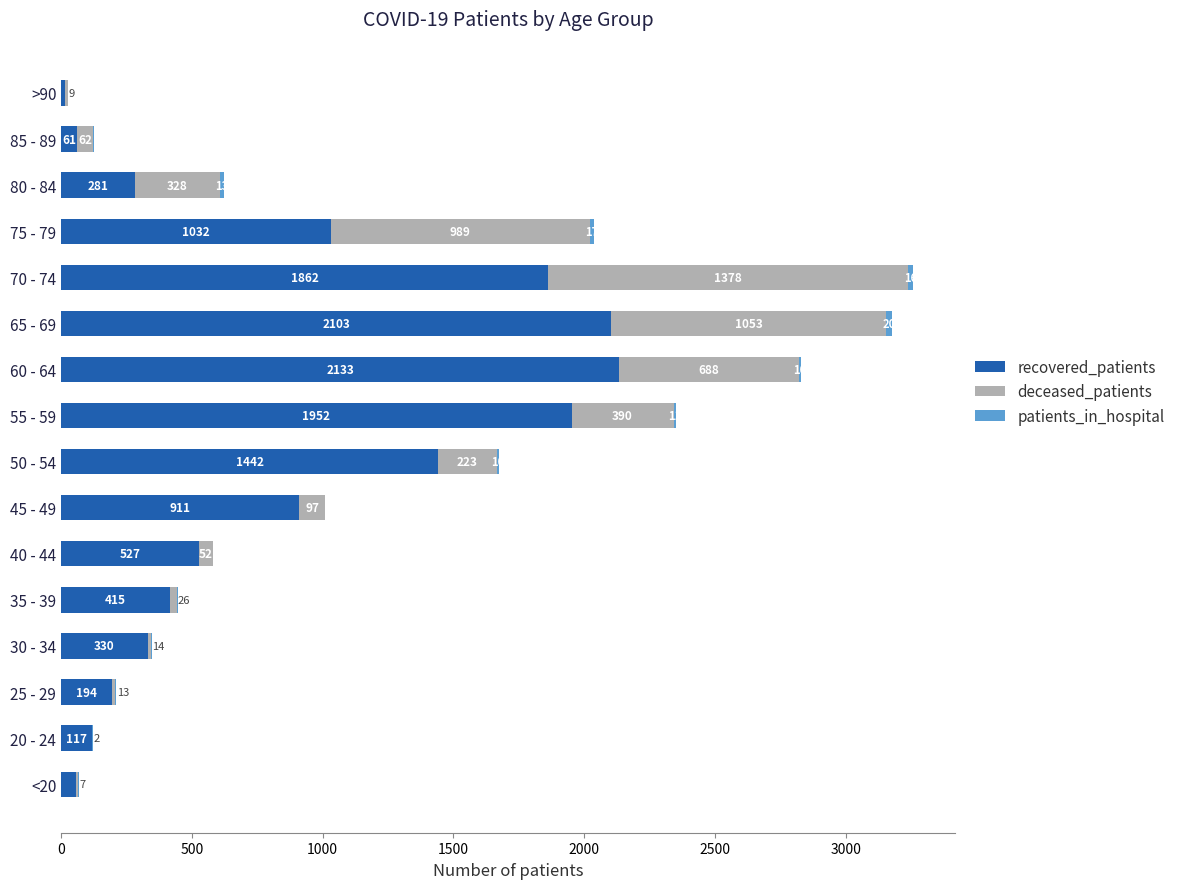

What is the maximum value for recovered_patients?

2133